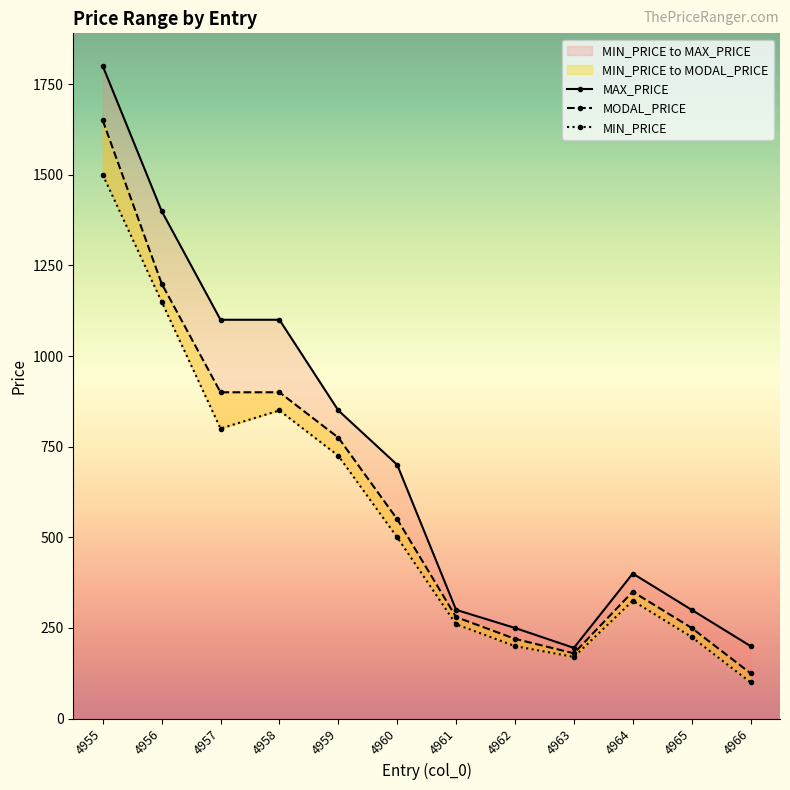

Reading left to right, what are all the values shown in this chart?

MIN_PRICE: 4955=1500	4956=1150	4957=800	4958=850	4959=725	4960=500	4961=260	4962=200	4963=170	4964=325	4965=225	4966=100
MODAL_PRICE: 4955=1650	4956=1200	4957=900	4958=900	4959=775	4960=550	4961=280	4962=220	4963=180	4964=350	4965=250	4966=125
MAX_PRICE: 4955=1800	4956=1400	4957=1100	4958=1100	4959=850	4960=700	4961=300	4962=250	4963=195	4964=400	4965=300	4966=200